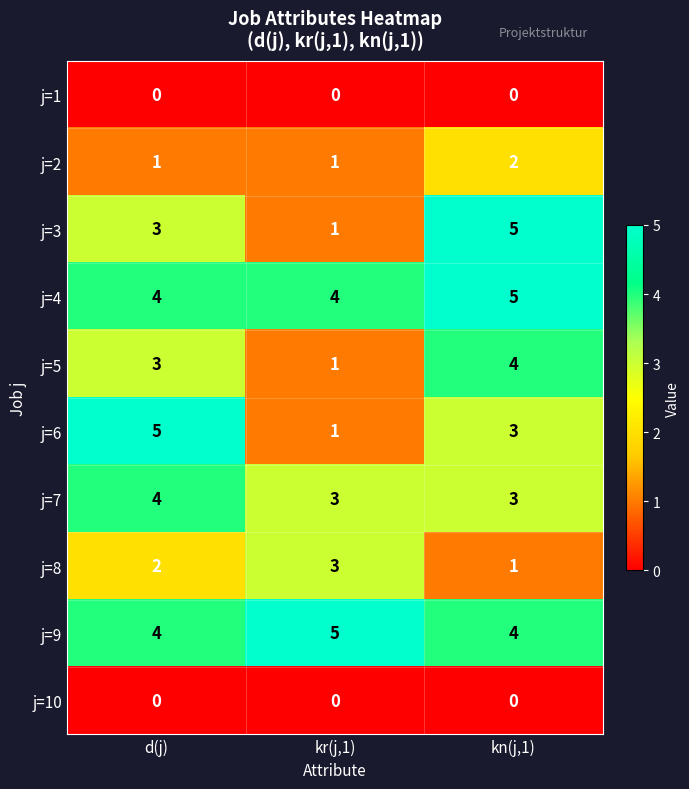

How many j=7 values are between 3 and 4?

3